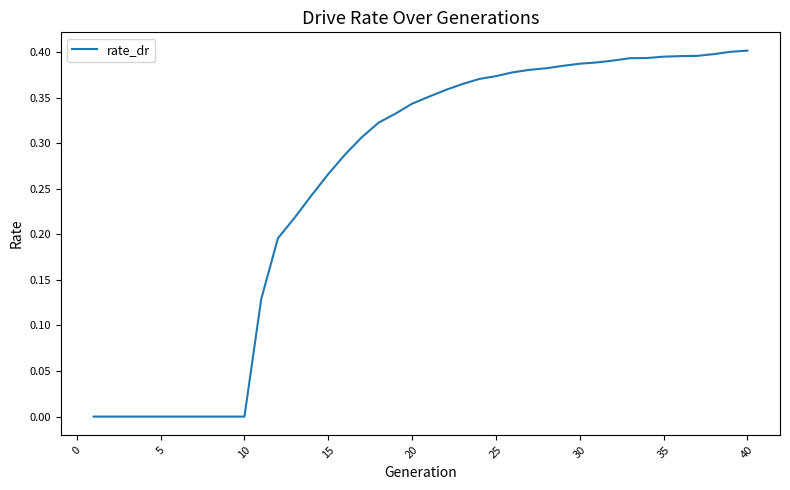

How many lines are shown in the chart?

1